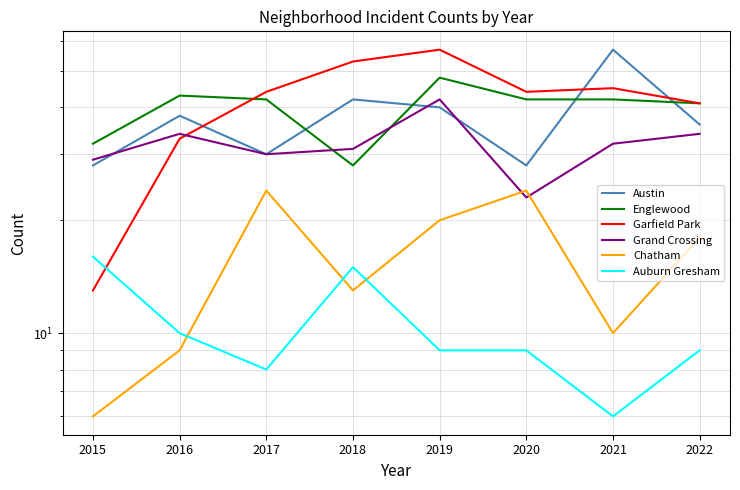

Does the chart have visible grid lines?

Yes